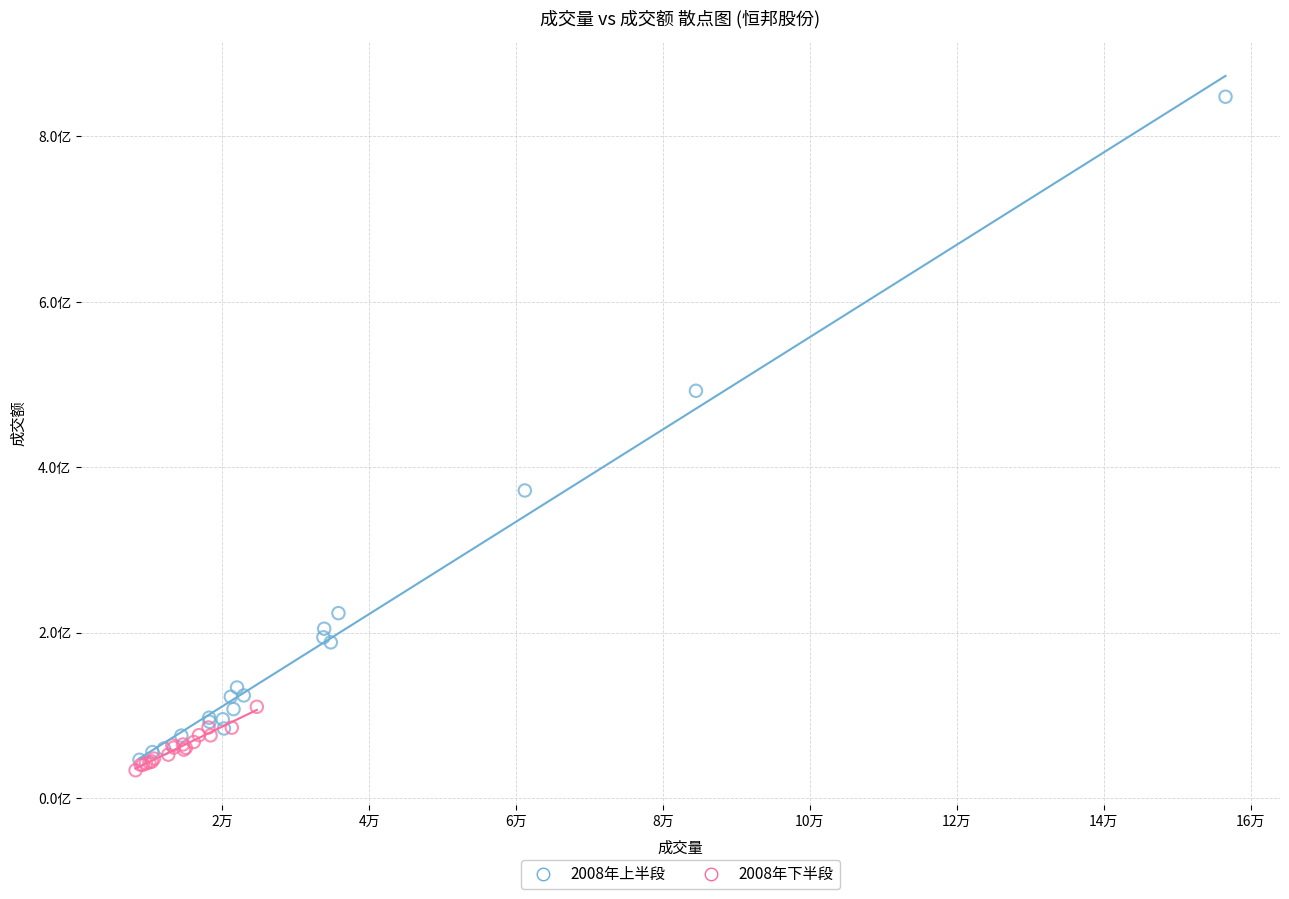

What are all the series names shown in the legend?

2008年上半段, 2008年下半段